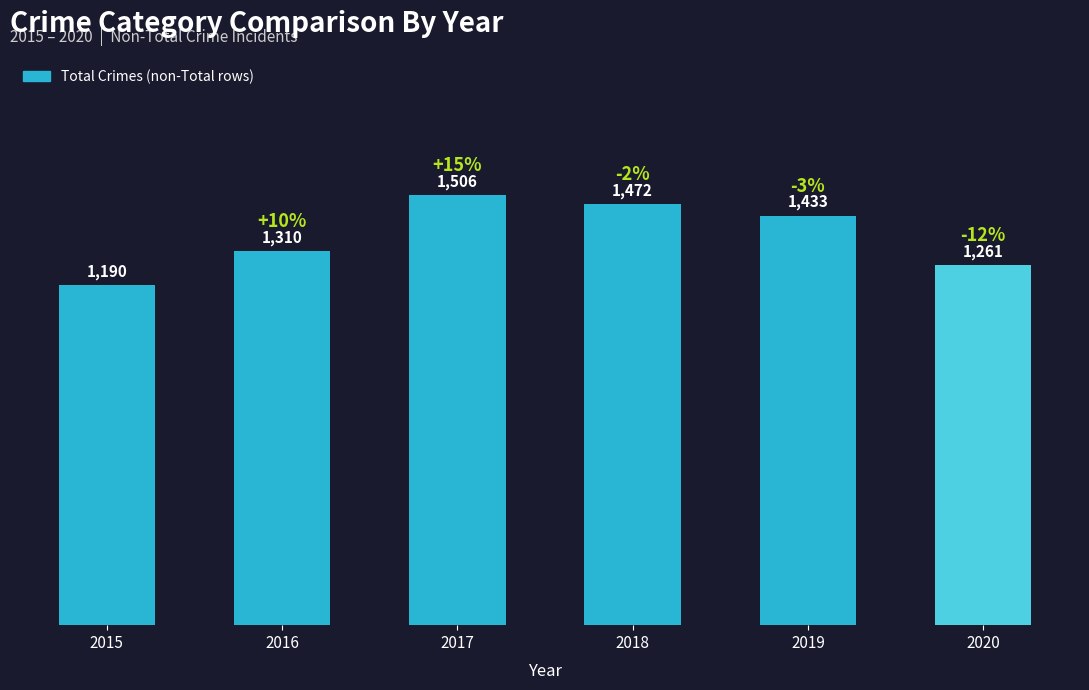

Rank the categories by value from lowest to highest.

2015, 2020, 2016, 2019, 2018, 2017